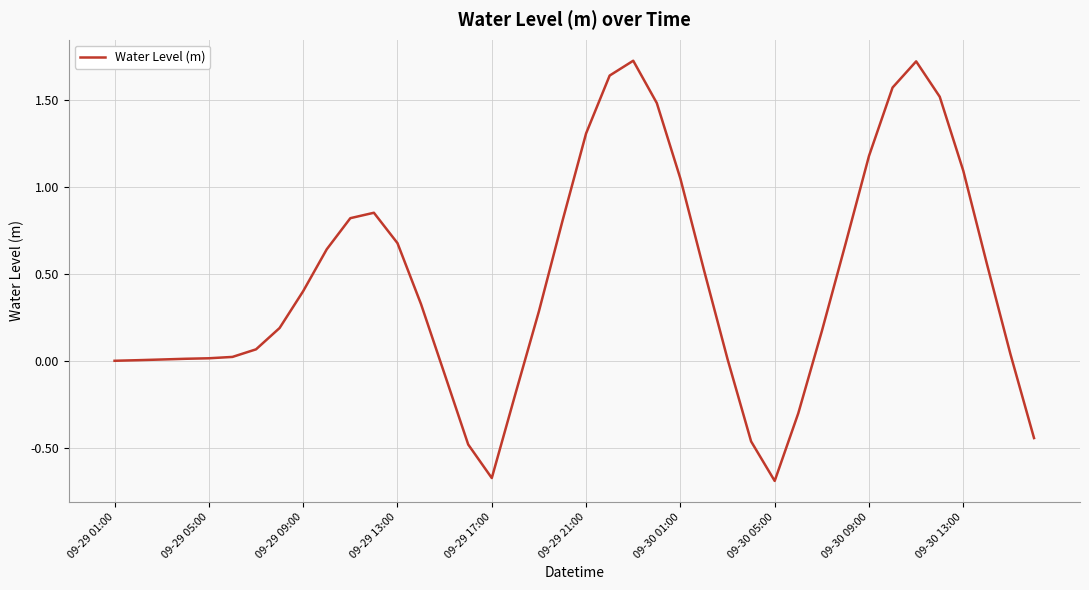

What is the smallest value displayed?

-0.7